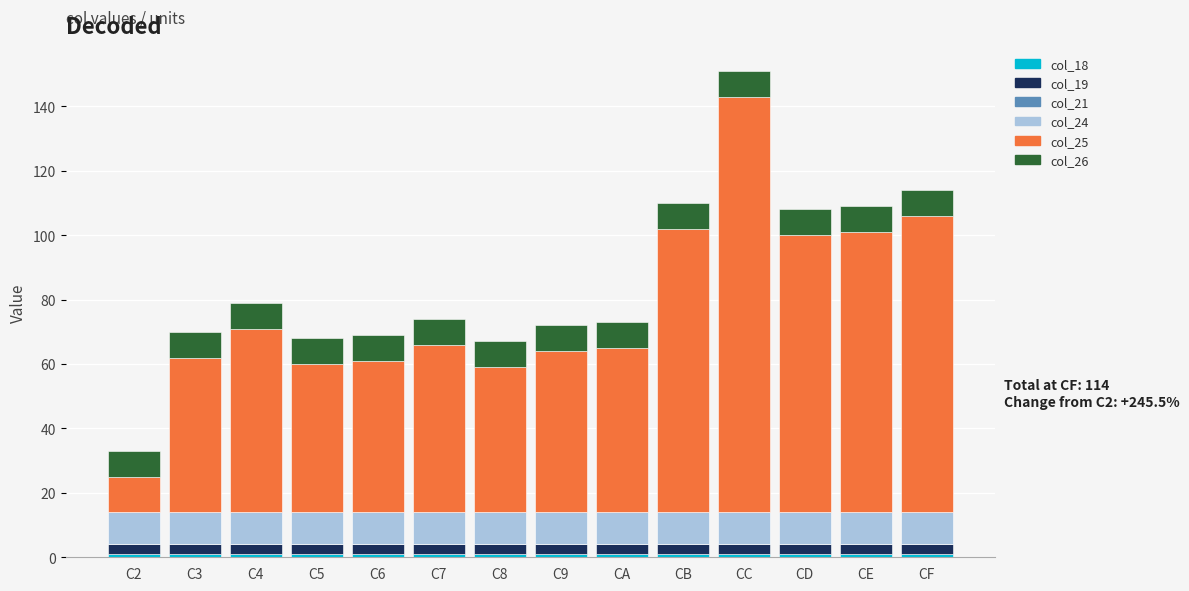

At which category is the sum across all series the highest?

CC